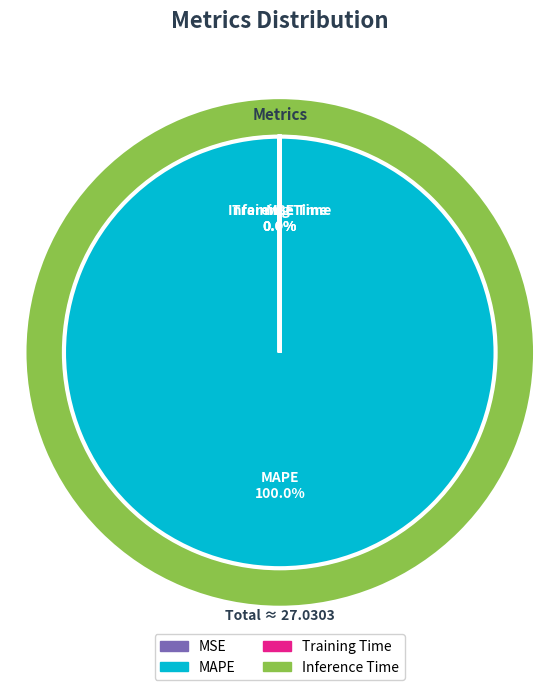

Which slice is the largest?

MAPE